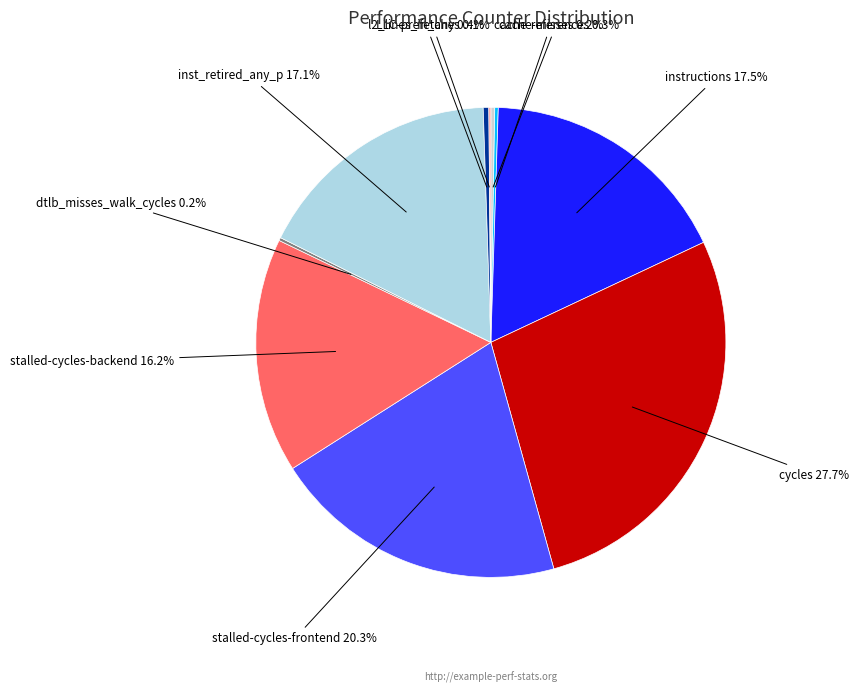

Does any single category account for the majority?

No